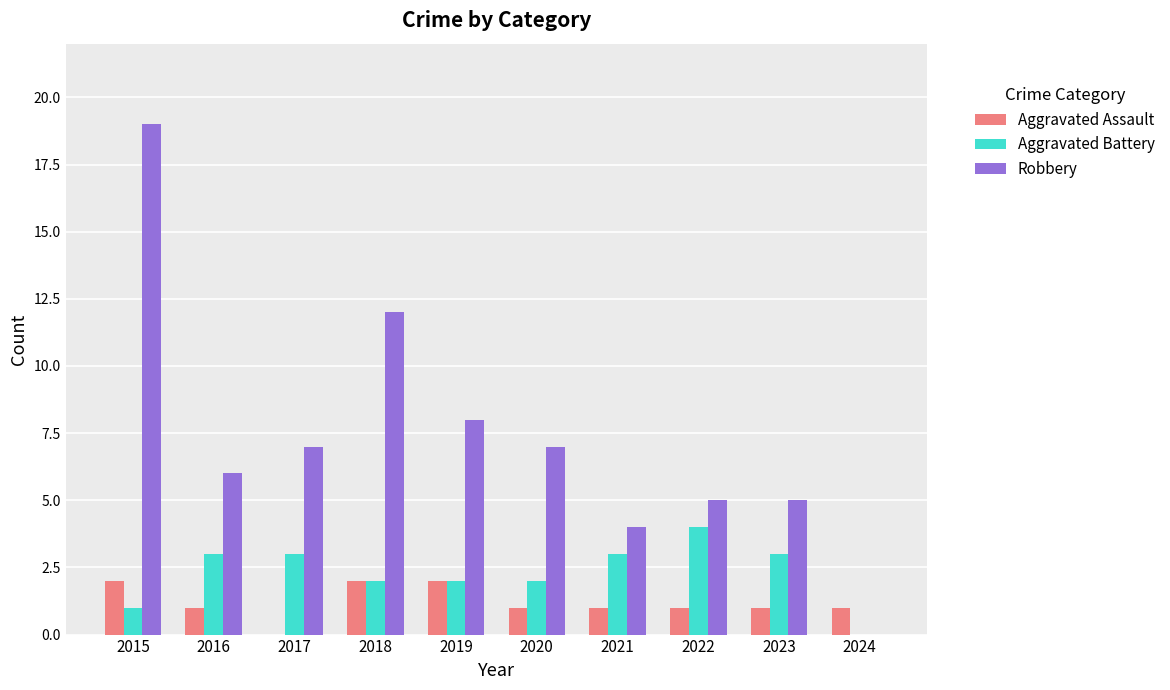

Reading left to right, what are all the values shown in this chart?

Aggravated Assault: 2015=2	2016=1	2017=0	2018=2	2019=2	2020=1	2021=1	2022=1	2023=1	2024=1
Aggravated Battery: 2015=1	2016=3	2017=3	2018=2	2019=2	2020=2	2021=3	2022=4	2023=3	2024=0
Robbery: 2015=19	2016=6	2017=7	2018=12	2019=8	2020=7	2021=4	2022=5	2023=5	2024=0